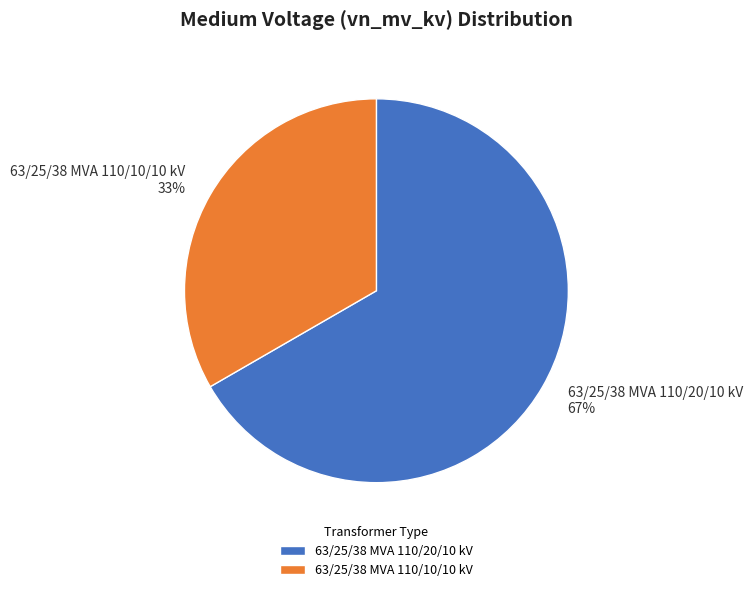

Rank the categories by value from highest to lowest.

63/25/38 MVA 110/20/10 kV, 63/25/38 MVA 110/10/10 kV